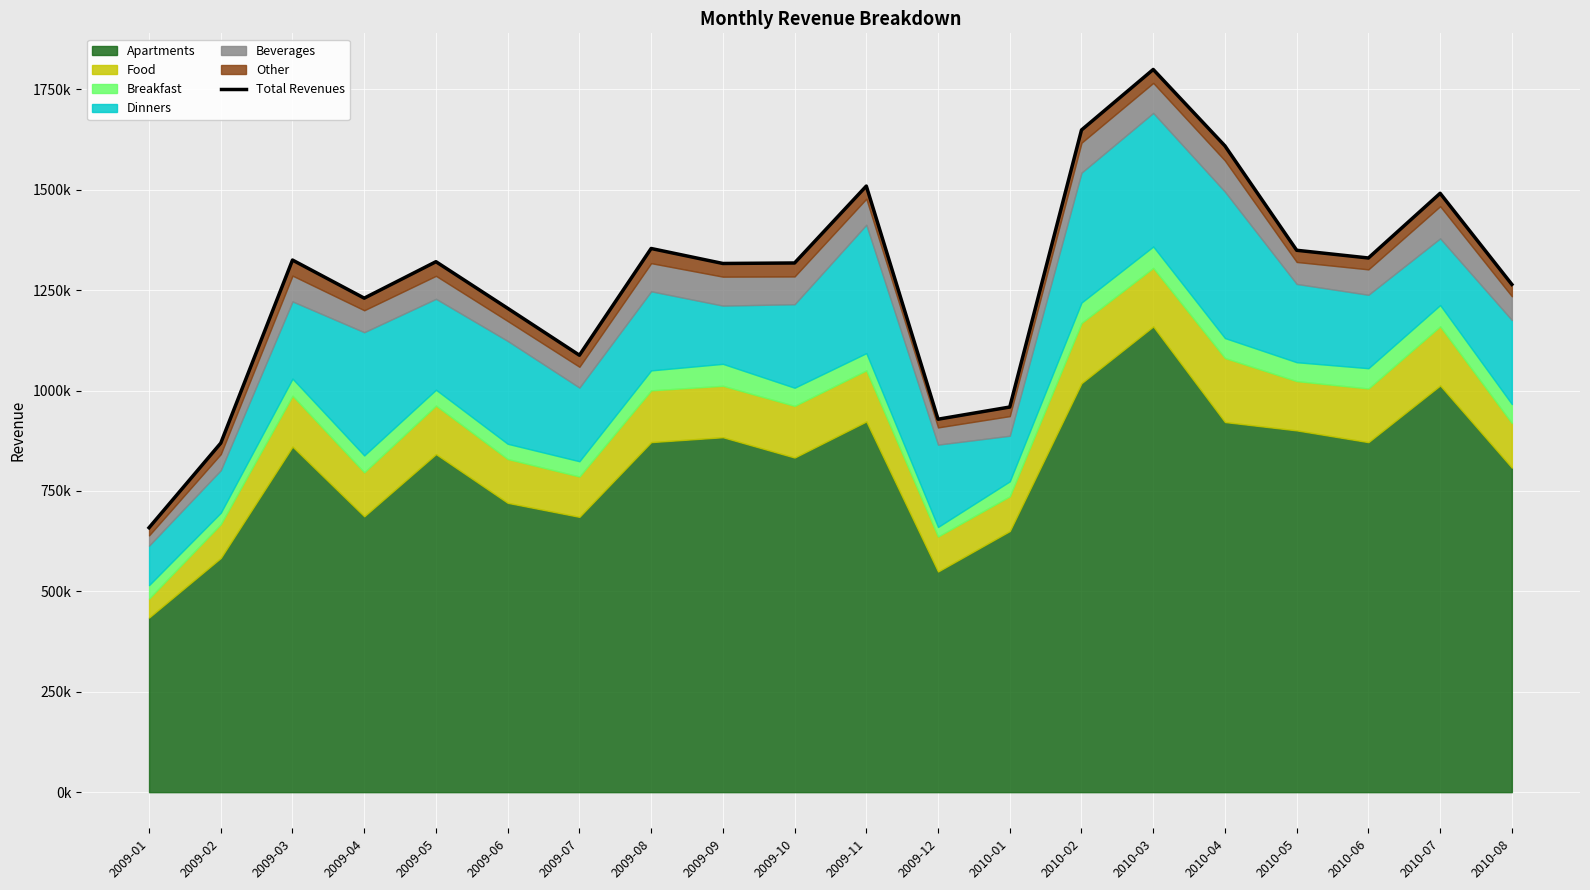

What is the difference between the maximum and minimum values?

1141151